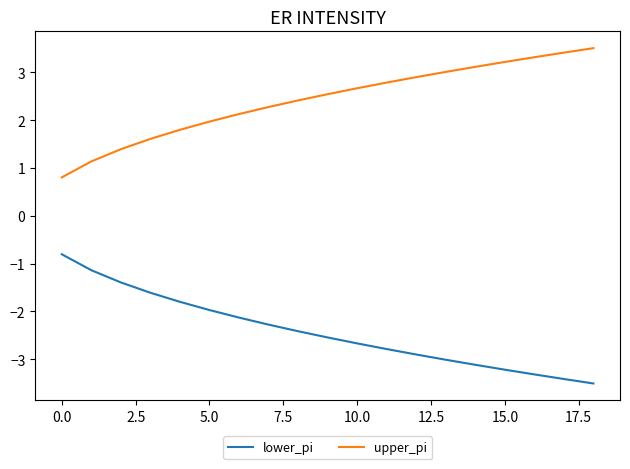

What is the minimum value for upper_pi?

0.8